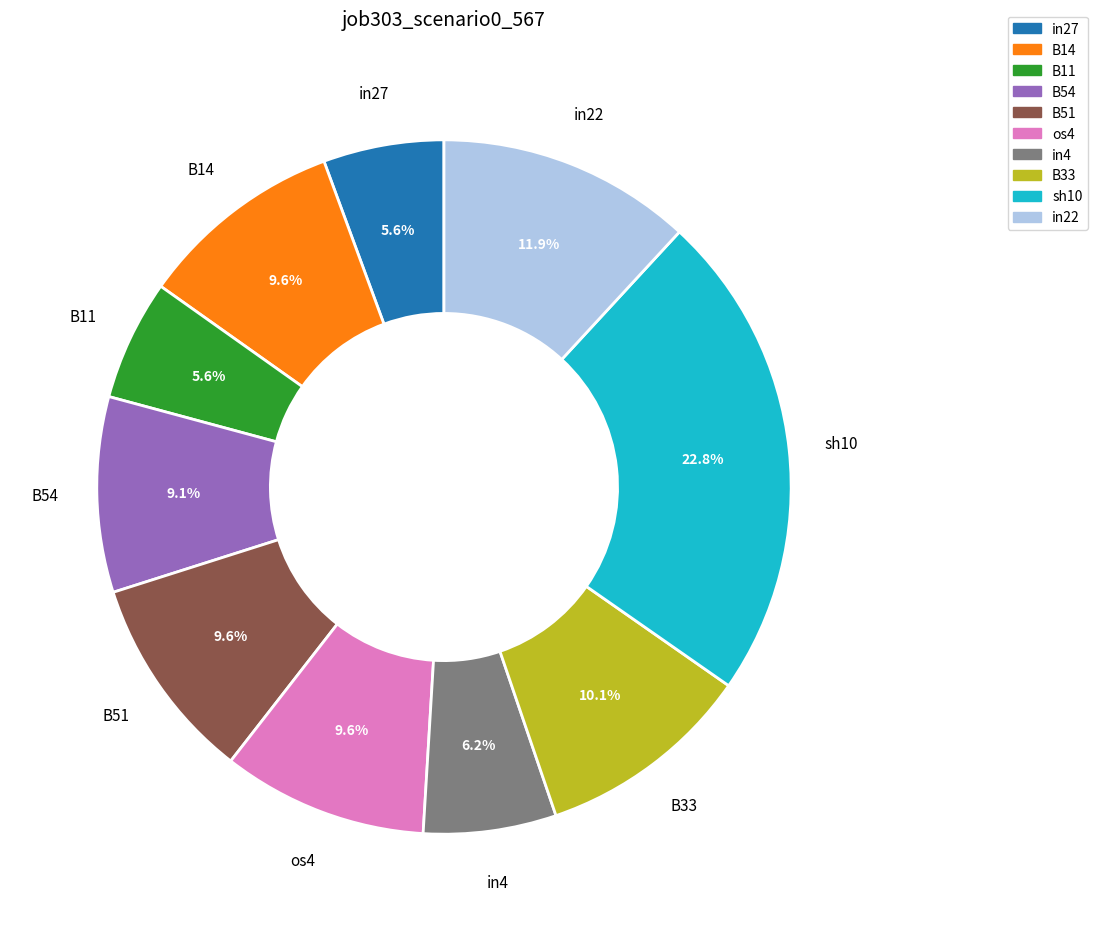

What is the largest slice in the pie chart?

sh10